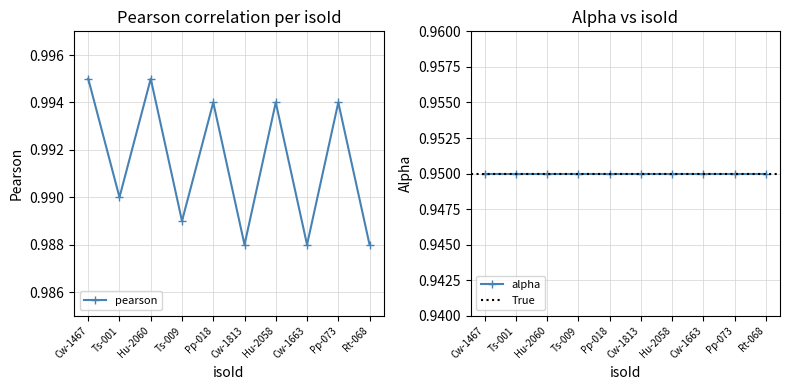

Does the chart display data point markers on the line(s)?

Yes